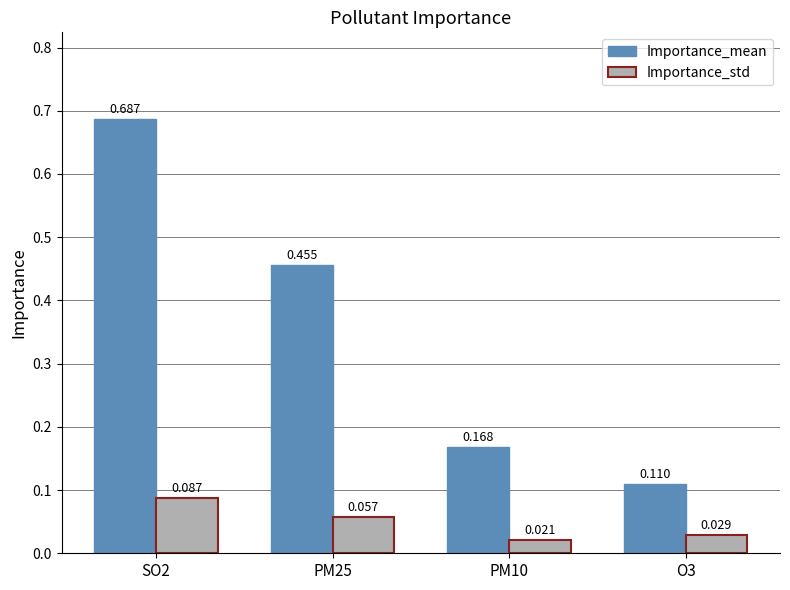

Which category has the highest value across all series?

SO2